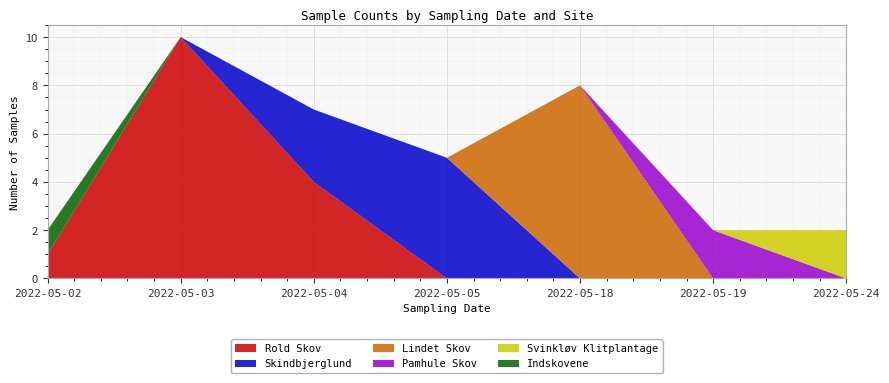

What is the highest value of the Rold Skov series?

10